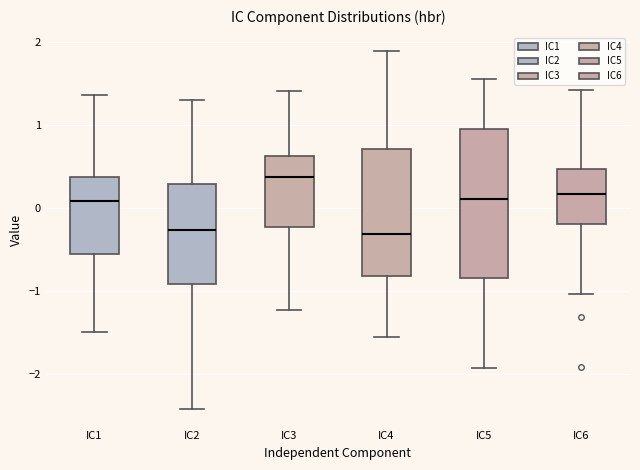

Reading left to right, read every box against the y-axis: the position of its median line, the range the box covers, and the ends of its whiskers. The values are not printed on the chart, so give them approximately, as read against the axis.

IC1: median 0.1, box -0.5 to 0.4, whiskers -1.5 to 1.4
IC2: median -0.3, box -0.9 to 0.3, whiskers -2.4 to 1.3
IC3: median 0.4, box -0.2 to 0.6, whiskers -1.2 to 1.4
IC4: median -0.3, box -0.8 to 0.7, whiskers -1.6 to 1.9
IC5: median 0.1, box -0.8 to 1.0, whiskers -1.9 to 1.6
IC6: median 0.2, box -0.2 to 0.5, whiskers -1.0 to 1.4